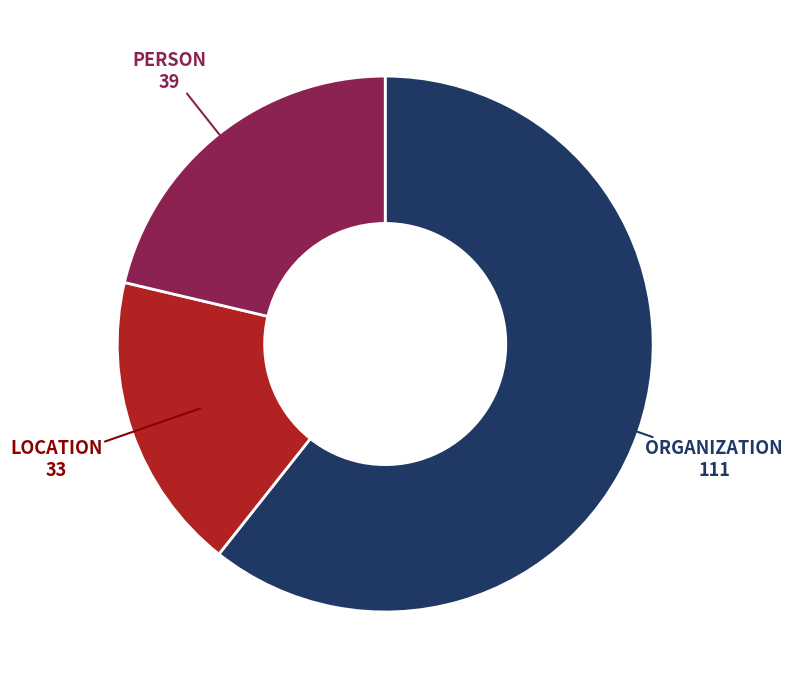

Does any single category account for the majority?

Yes